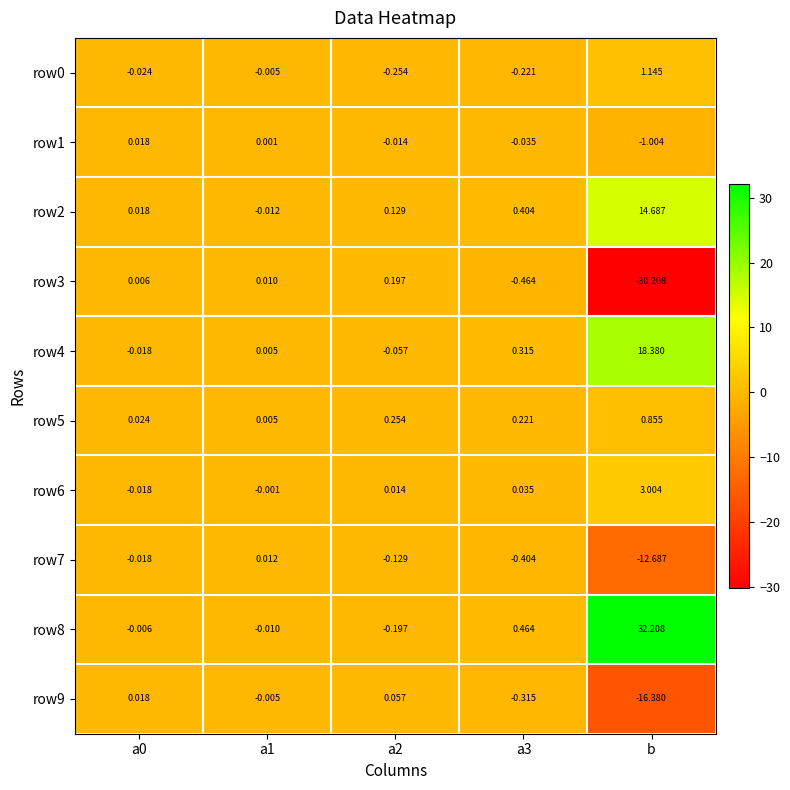

How many values in row2 are above zero?

4